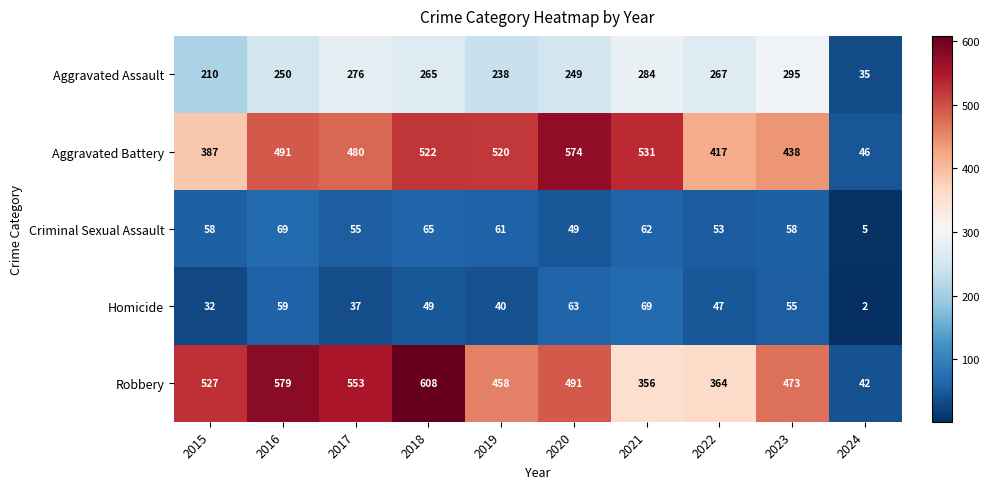

How many values in the Robbery series are below 491?

5